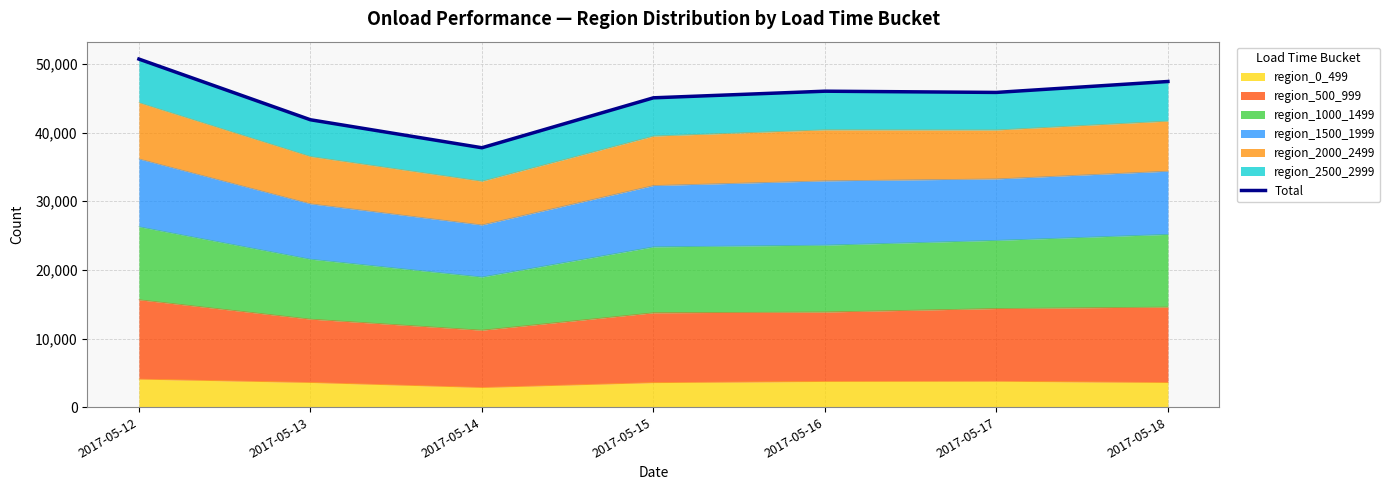

List the labels in order of value, smallest first.

2017-05-14, 2017-05-13, 2017-05-15, 2017-05-17, 2017-05-16, 2017-05-18, 2017-05-12